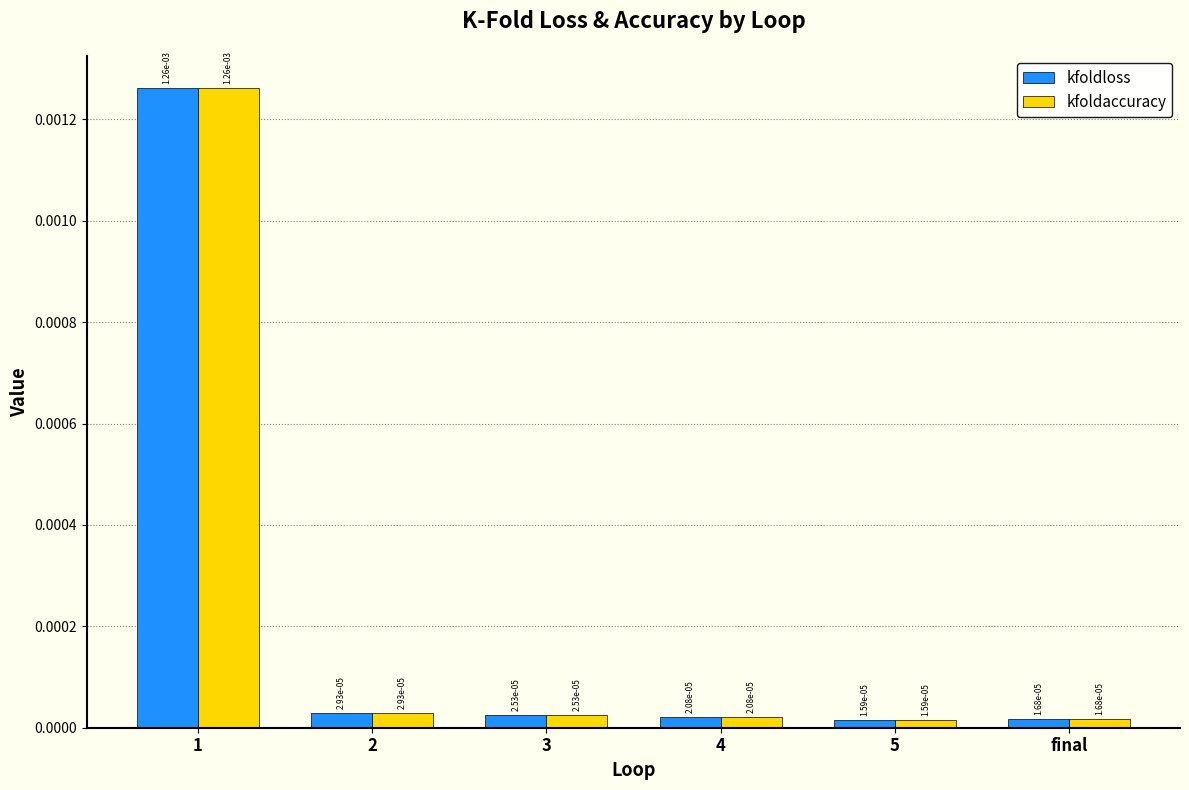

What is the label of the 1st bar from the left?

1